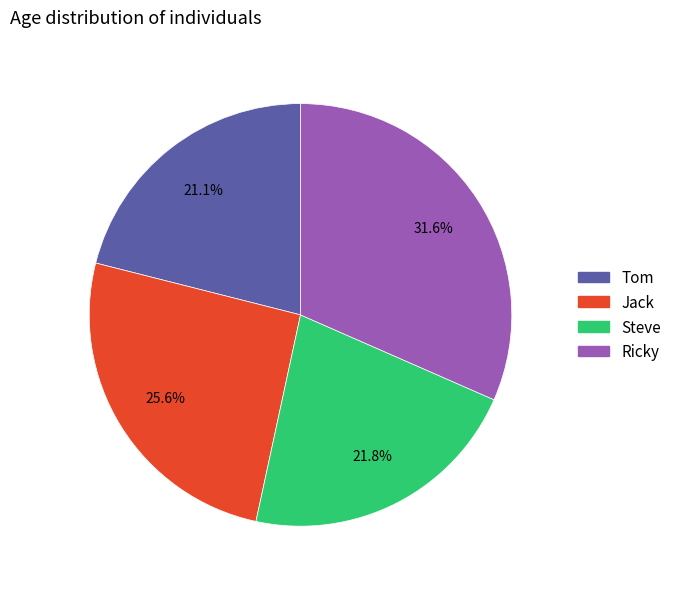

What percentage is the Ricky slice, to the nearest percent?

32%